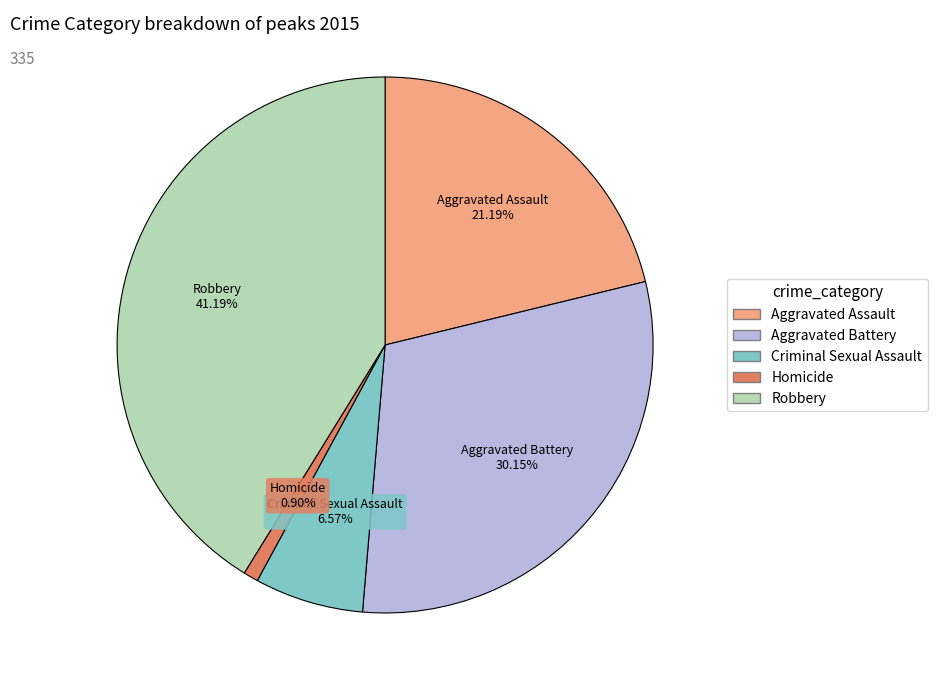

To the nearest percent, what is the combined percentage of Homicide and Aggravated Battery?

31%